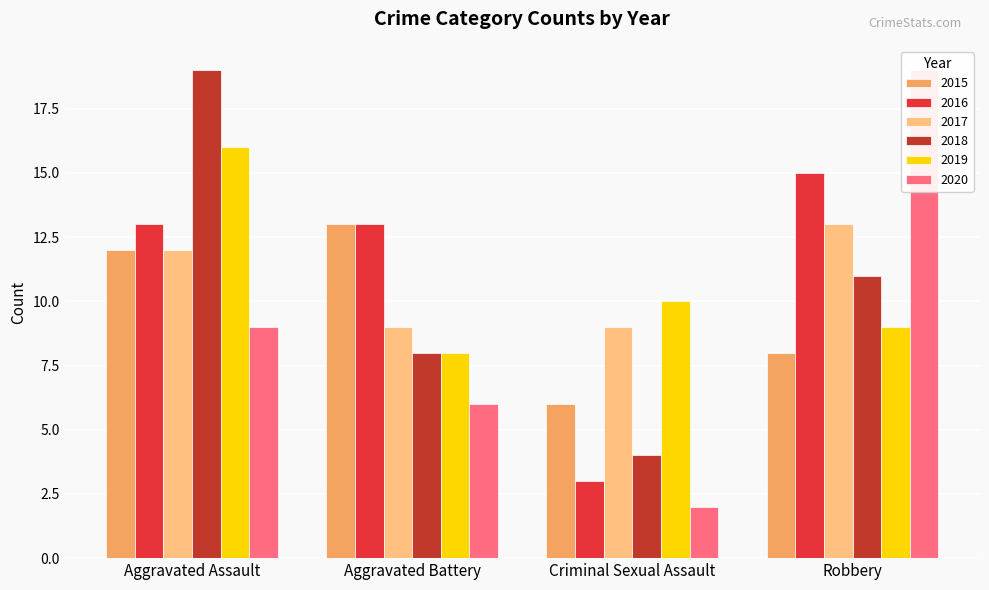

What value does the 2019 series have at Criminal Sexual Assault?

10